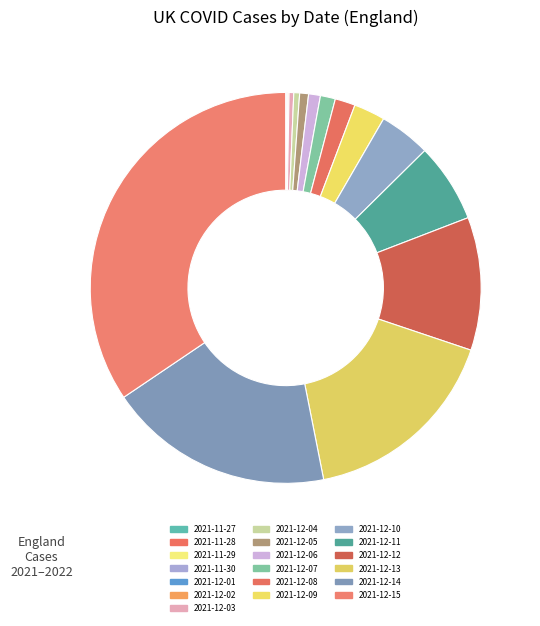

Is it true that 2021-12-04 is 1% of the pie?

False